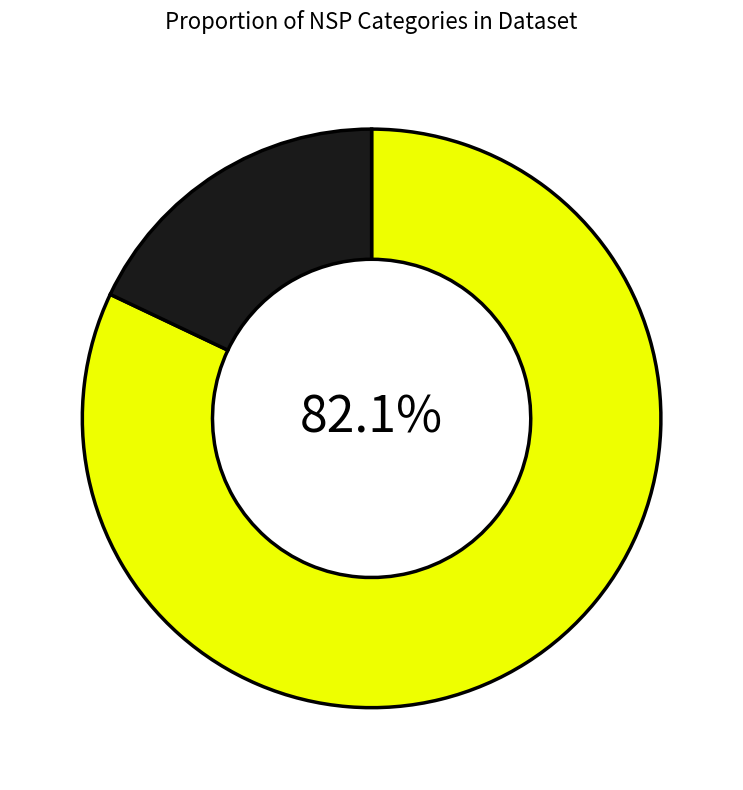

Is there any slice that represents more than half of the pie?

Yes